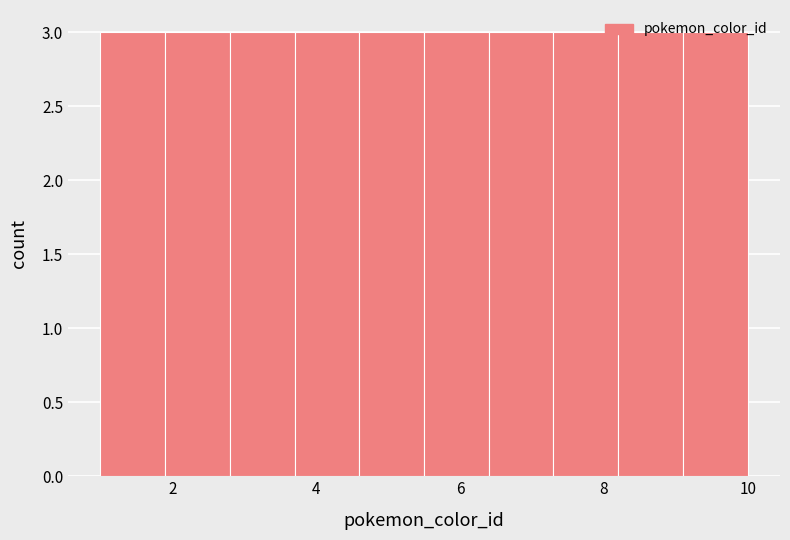

How tall is the bar that spans 6.4 to 7.3 on the x-axis? Neither the bar edges nor the heights are printed on the chart, so give them approximately, as read against the axes.

3